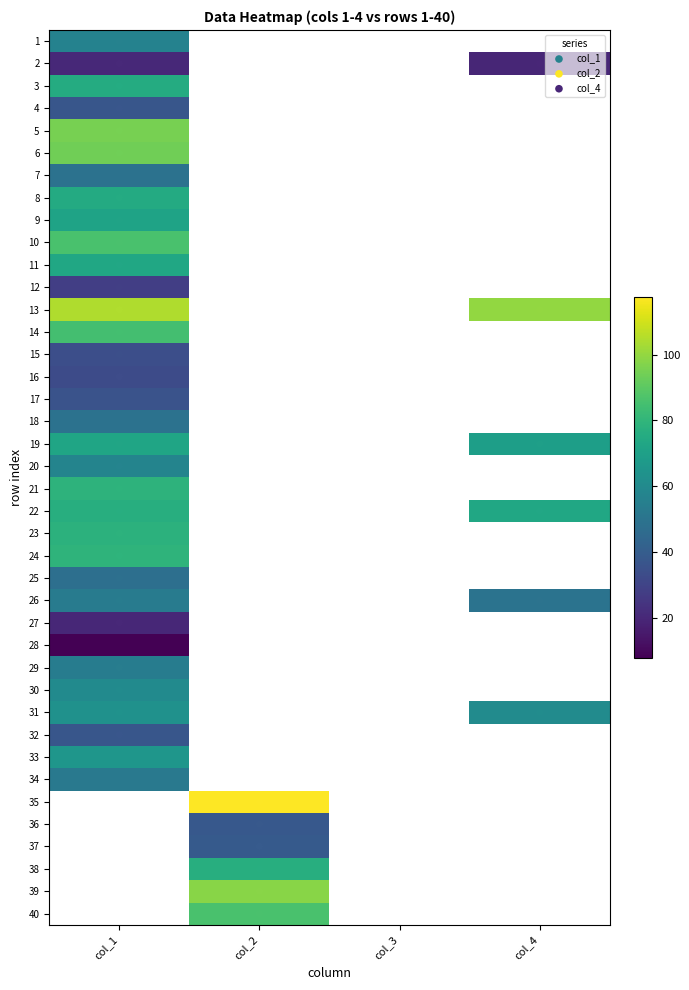

Rank the series by their maximum value, from lowest to highest.

3, 4, 1, 2